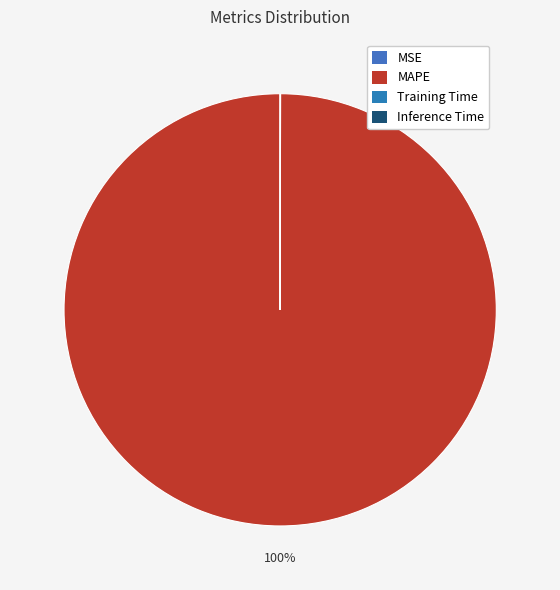

How many slices are in this pie chart?

4